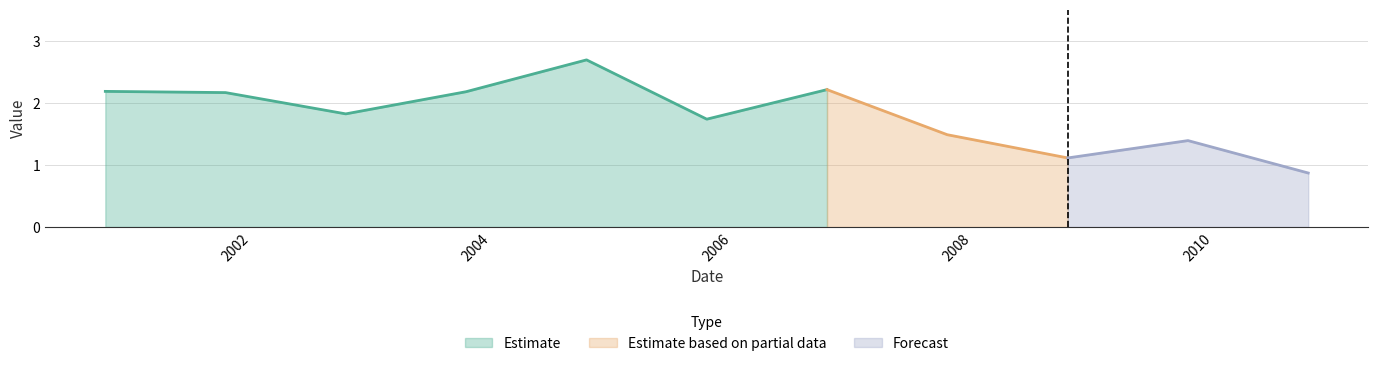

What is the greatest value displayed?

2.7